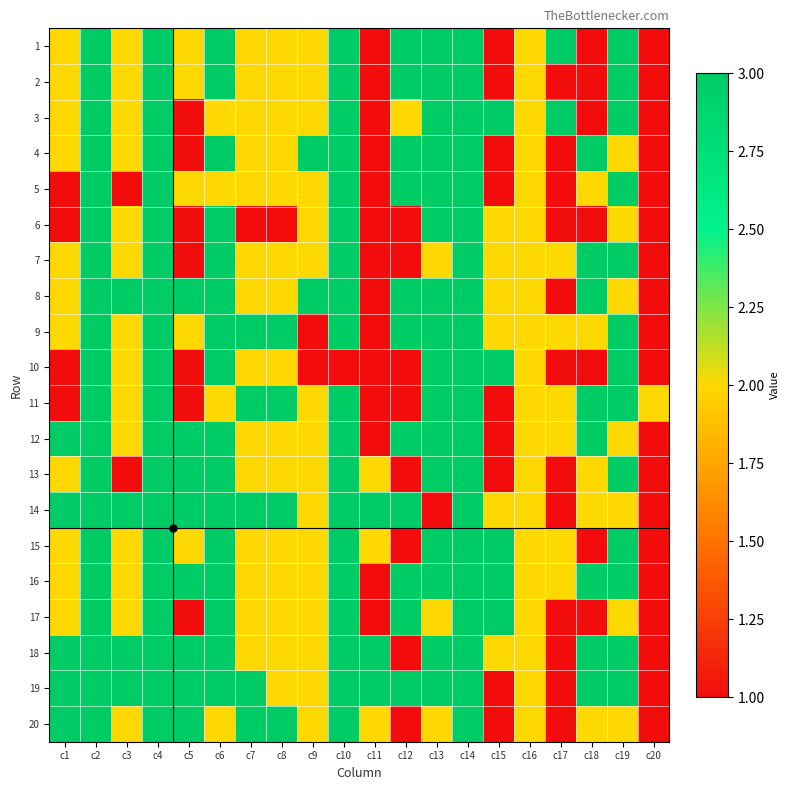

At which category is the sum across all series the highest?

c2